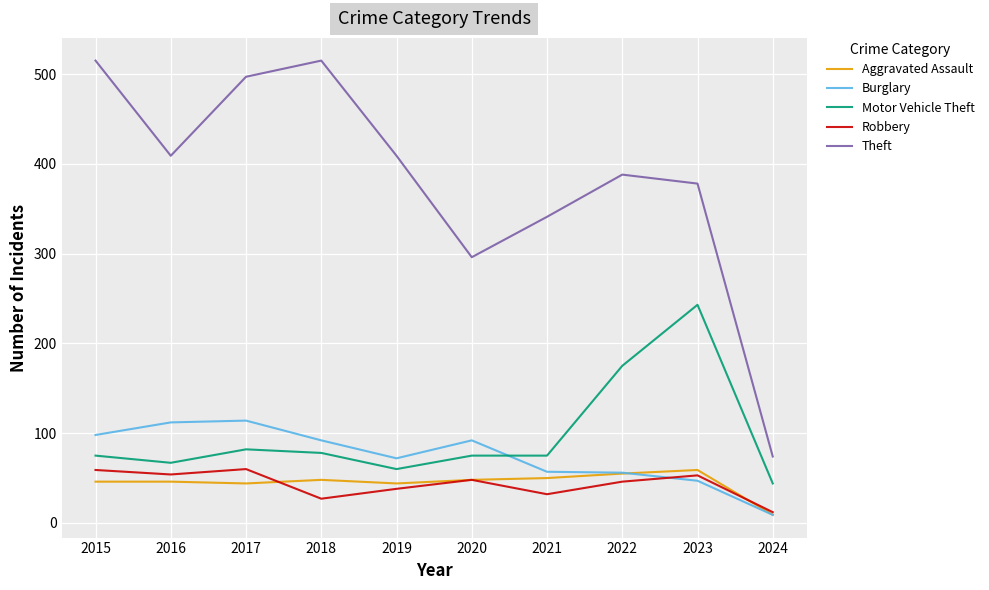

What is the sum of all Motor Vehicle Theft values?

974